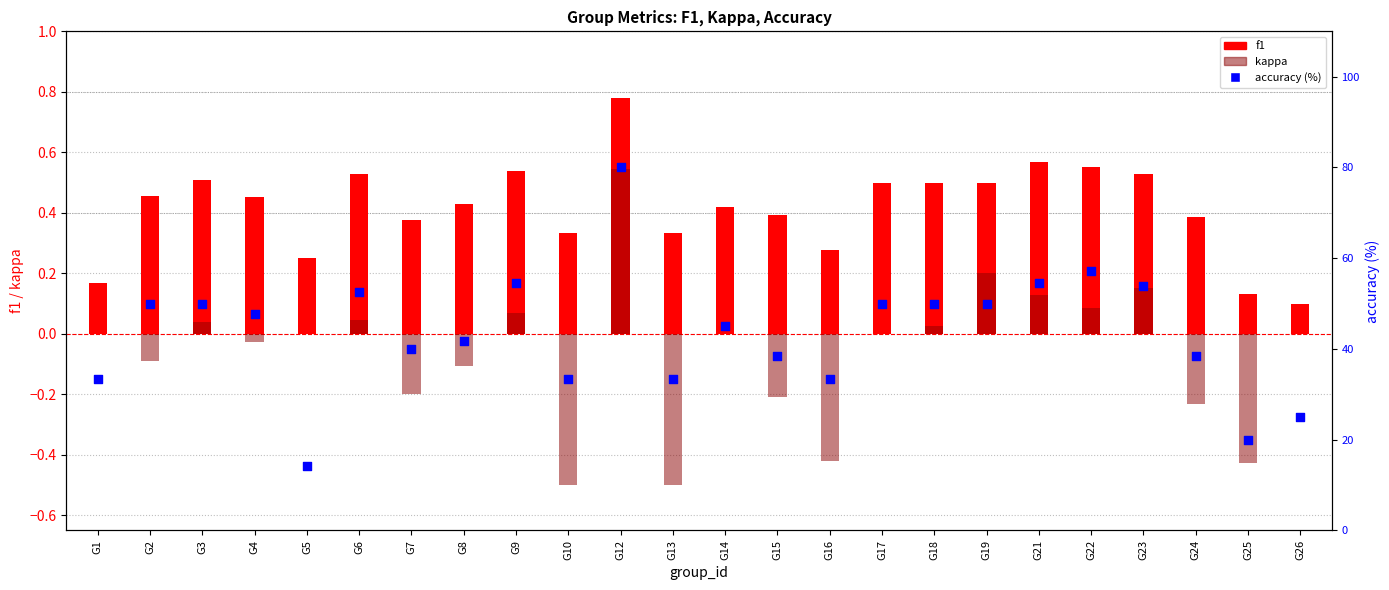

What are all the series names shown in the legend?

f1, kappa, accuracy (%)